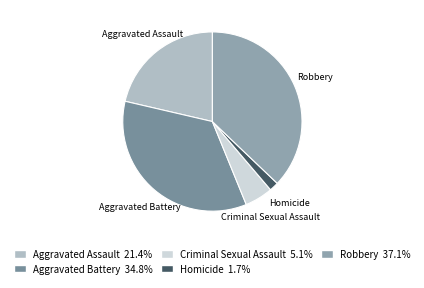

Rank the categories by value from lowest to highest.

Homicide, Criminal Sexual Assault, Aggravated Assault, Aggravated Battery, Robbery